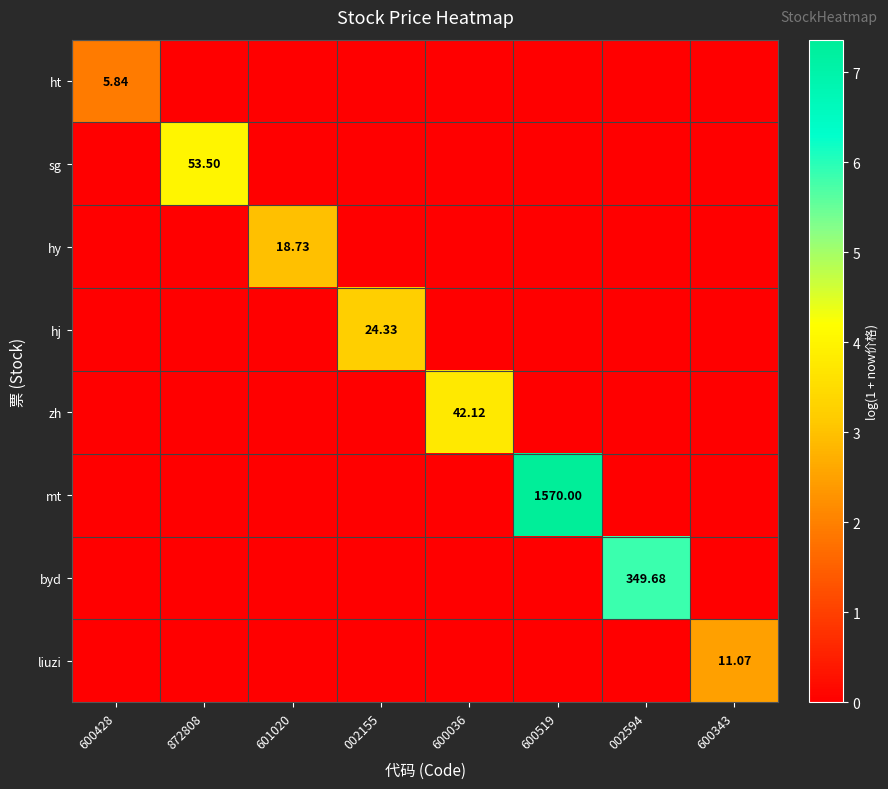

Which series has the largest total across all categories?

mt